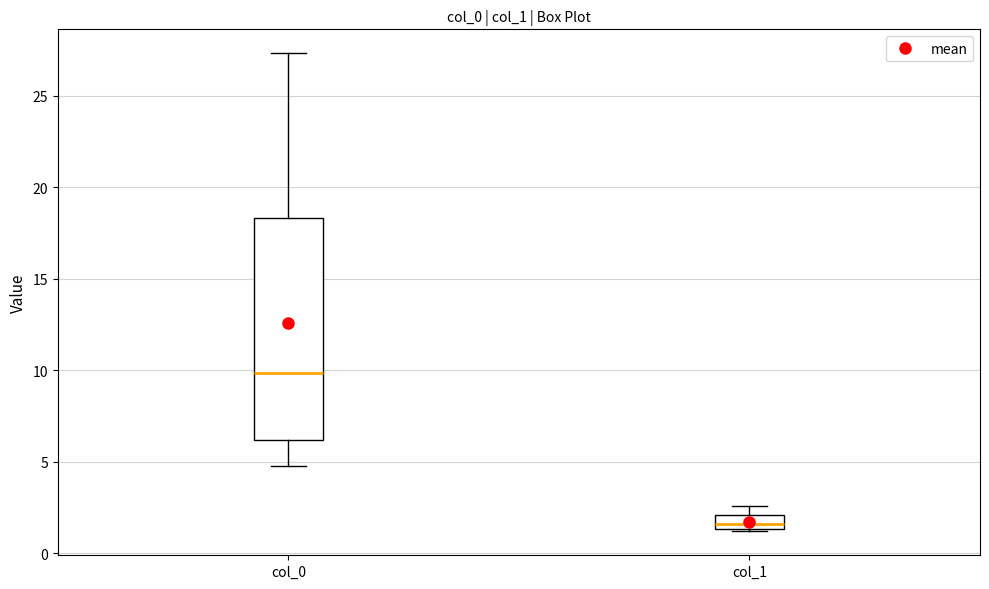

Which box's median line is the highest?

col_0